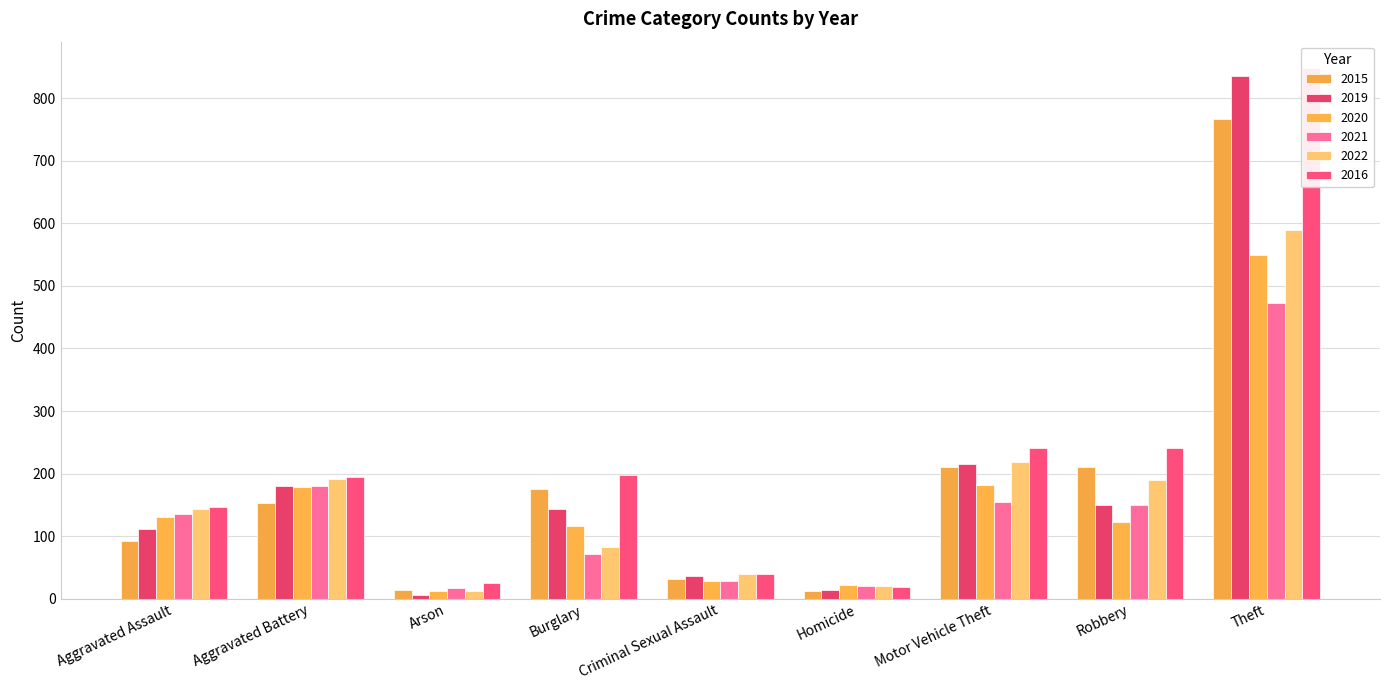

Is it true that 2020 equals 868 at Theft?

False